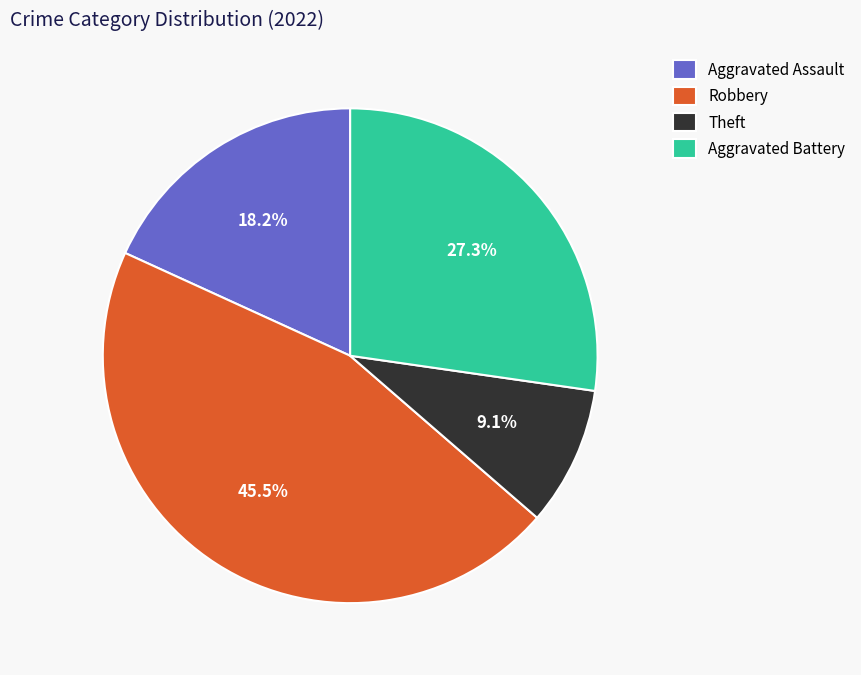

What percentage is the Aggravated Battery slice, to the nearest percent?

27%